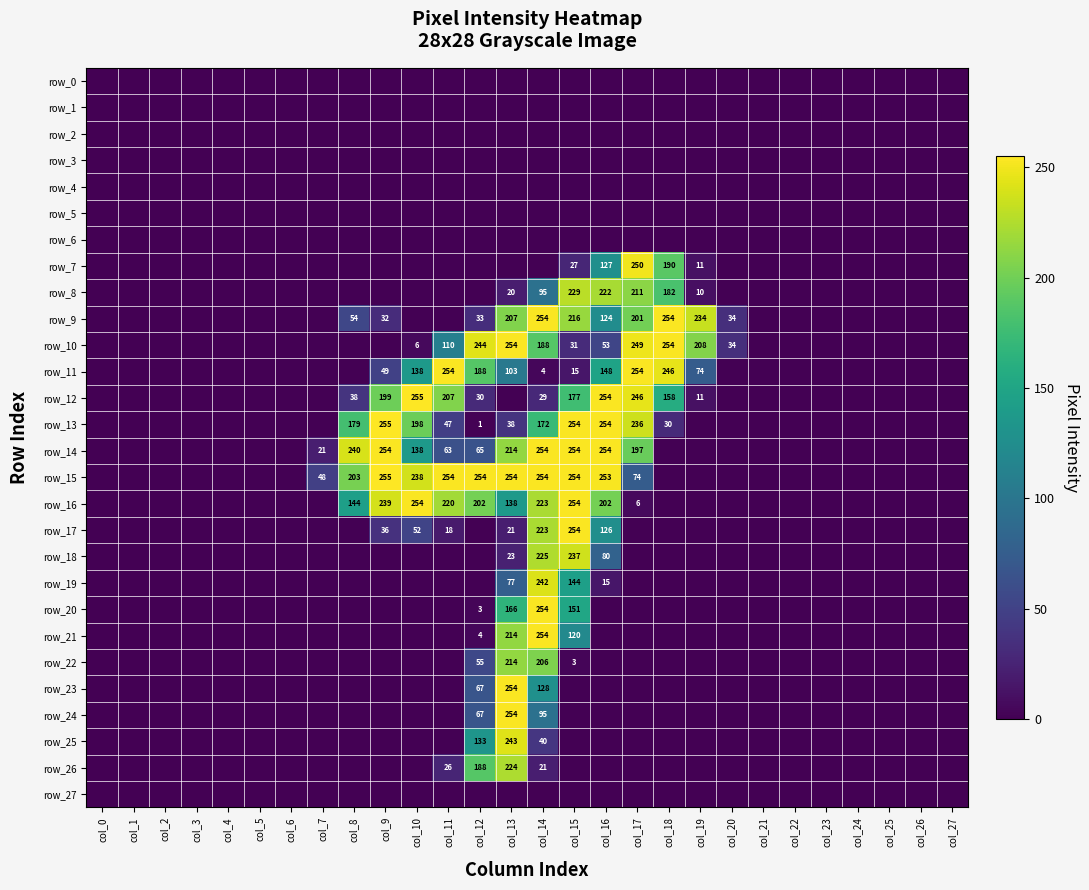

How many positive values does the row_15 series have?

11